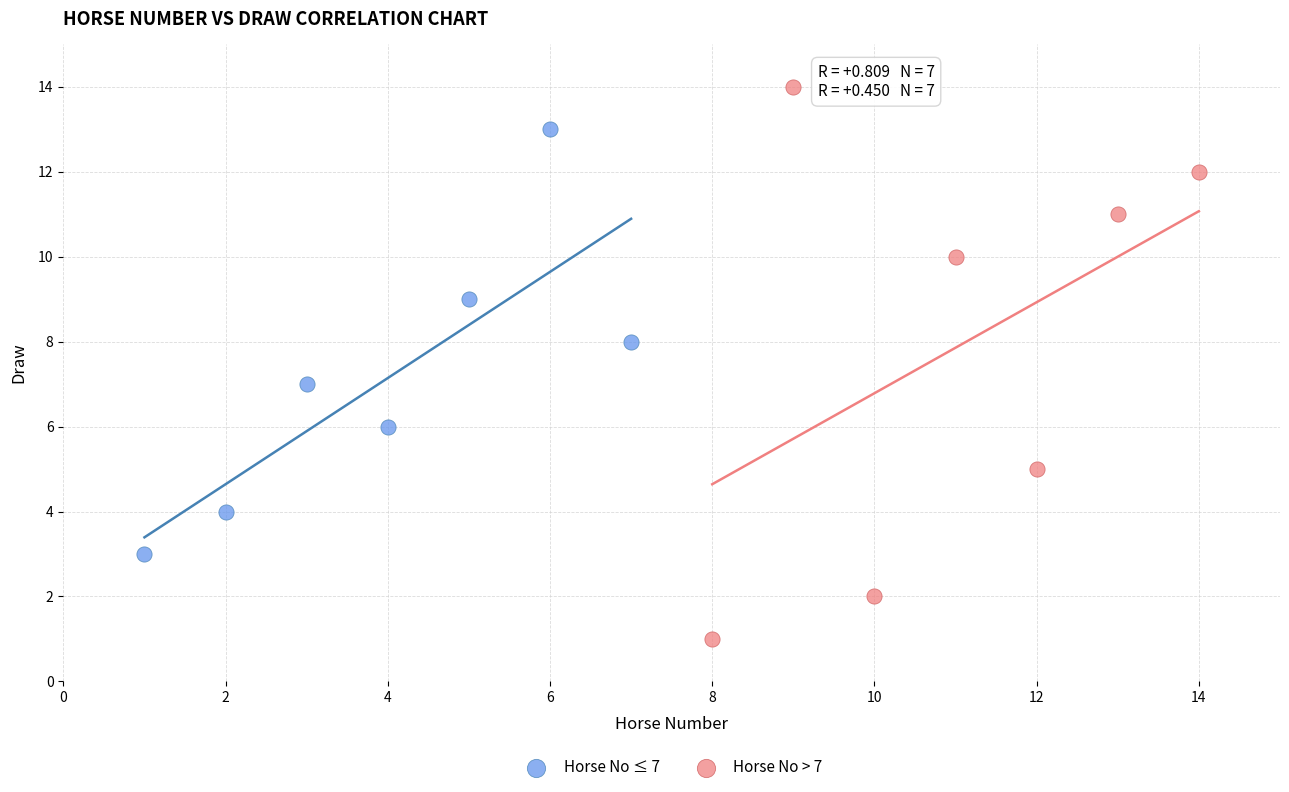

Which series has the largest Y range (max minus min)?

Horse No > 7